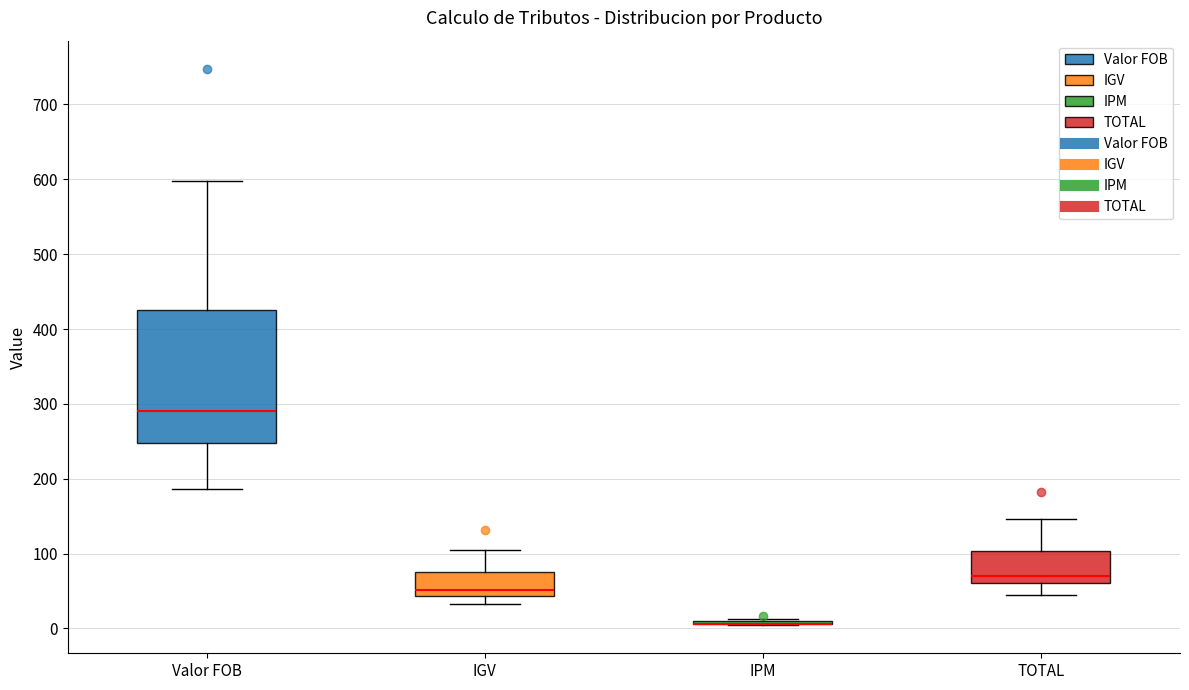

Comparing the boxes themselves (not the whiskers), which one is the tallest?

Valor FOB